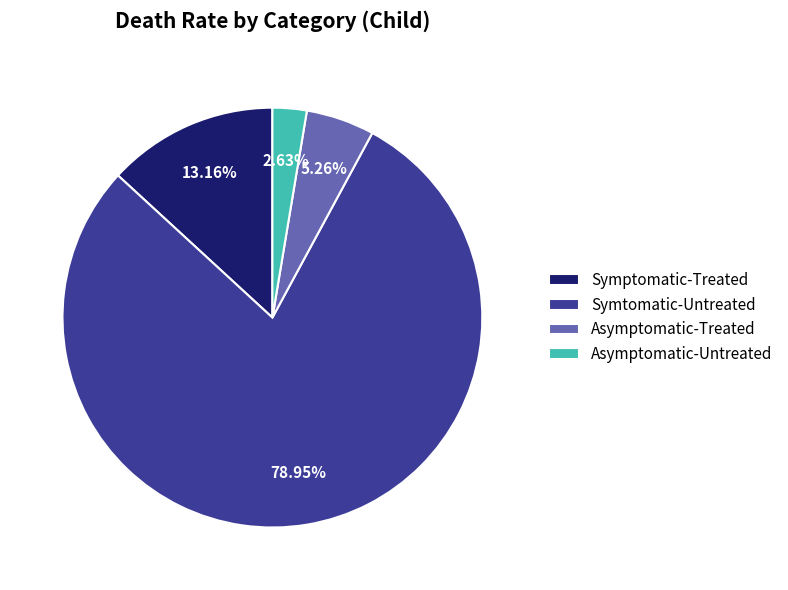

Rank the categories by value from lowest to highest.

Asymptomatic-Untreated, Asymptomatic-Treated, Symptomatic-Treated, Symtomatic-Untreated